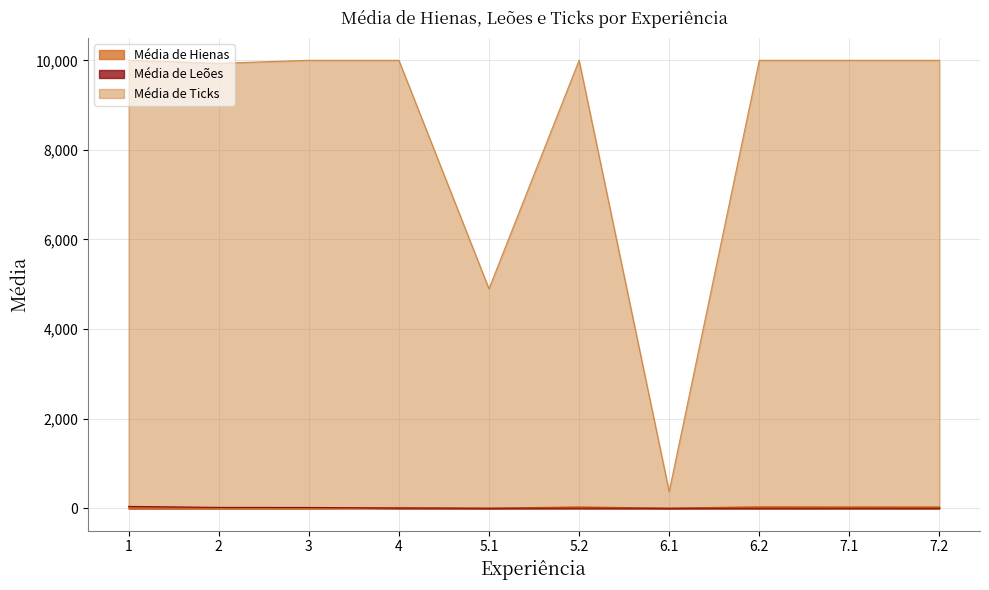

Which series has the largest total across all categories?

Média de Ticks